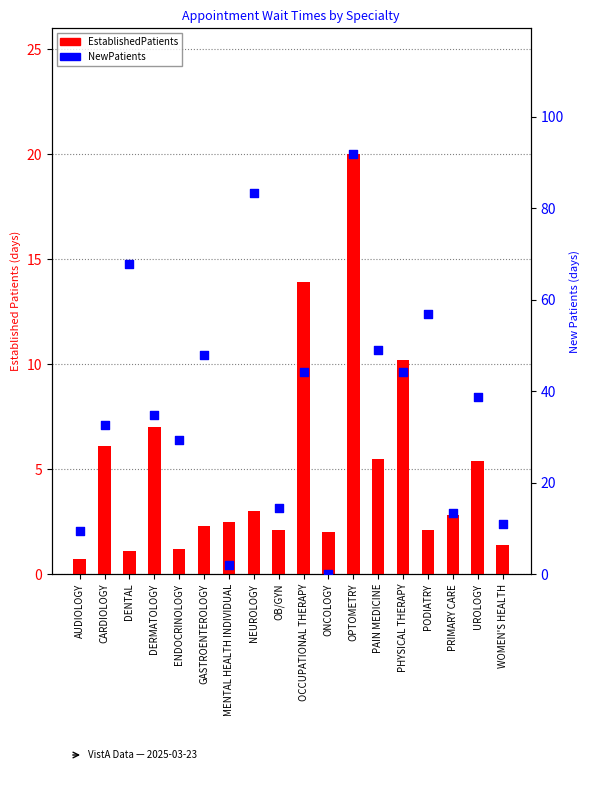

What are all the series names shown in the legend?

EstablishedPatients, NewPatients